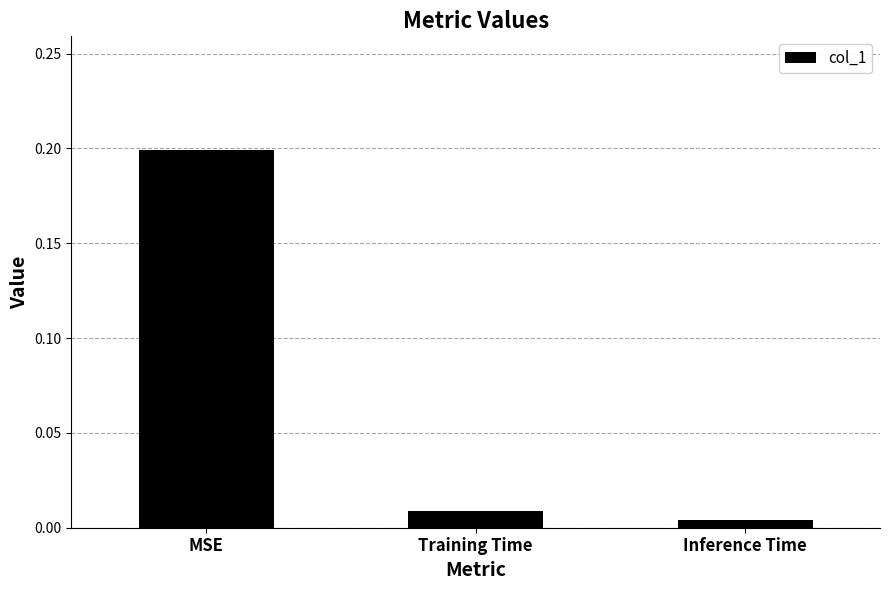

What is the label of the 2nd bar from the left?

Training Time